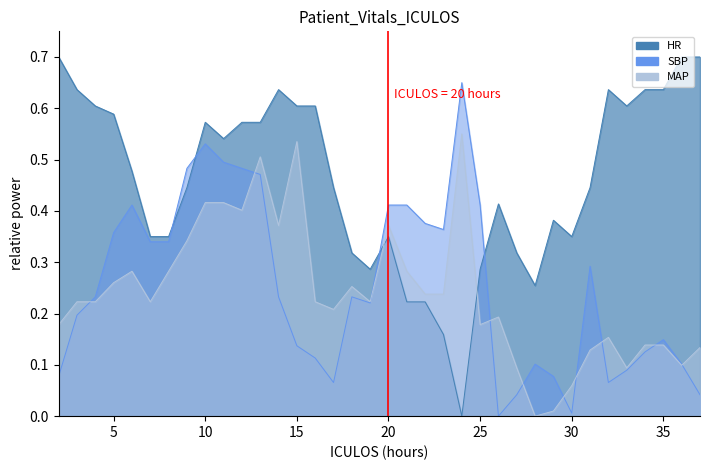

Is it true that MAP equals 0.1 at 17?

False